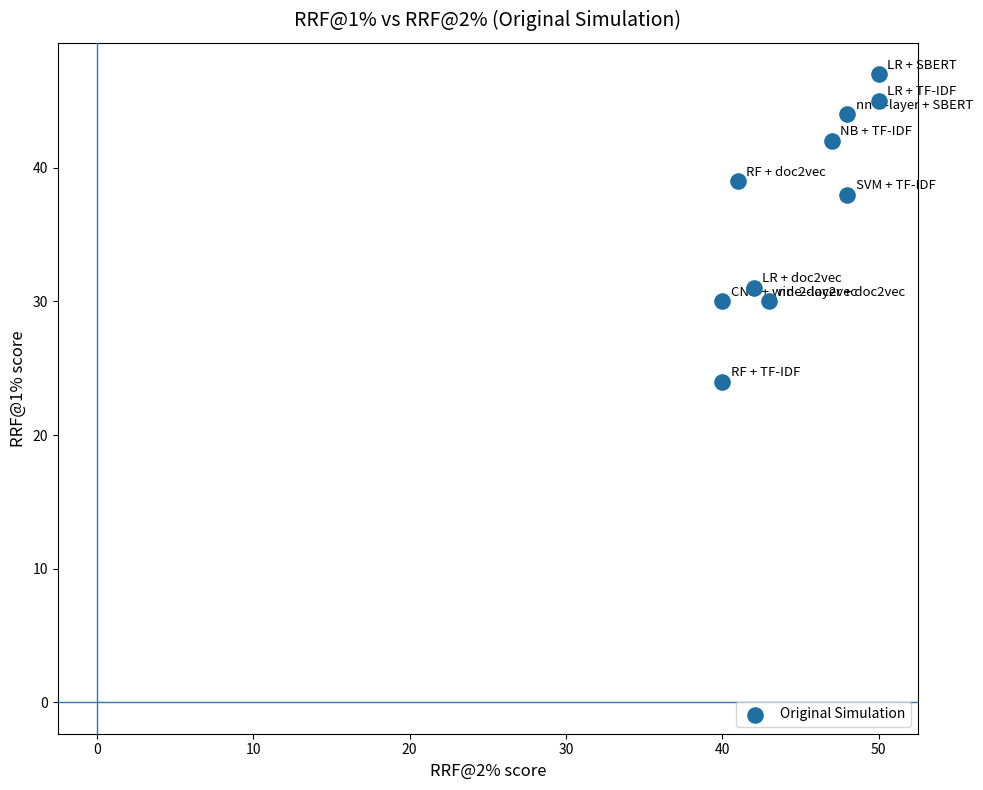

What is the average Y value?

37